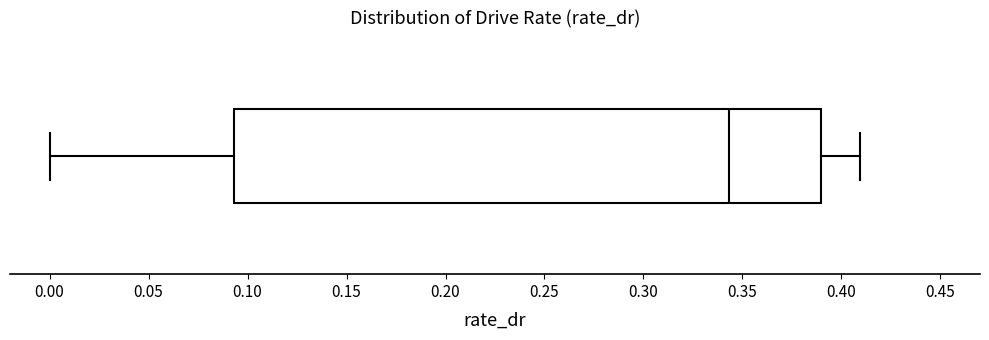

Where is the left edge of the box on the x-axis? The values are not printed on the chart, so give them approximately, as read against the axis.

0.095